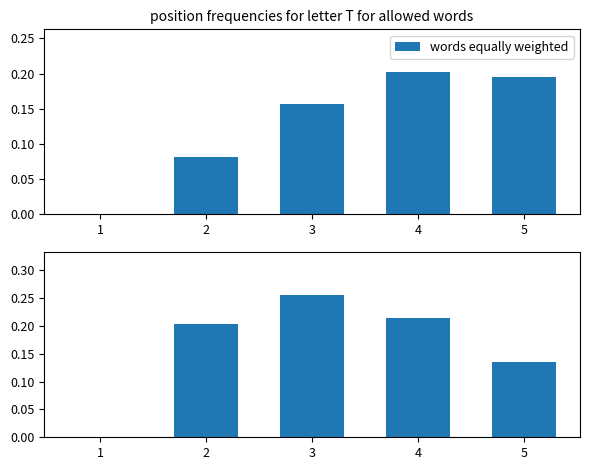

Where is the data nearest to the value 0?

1